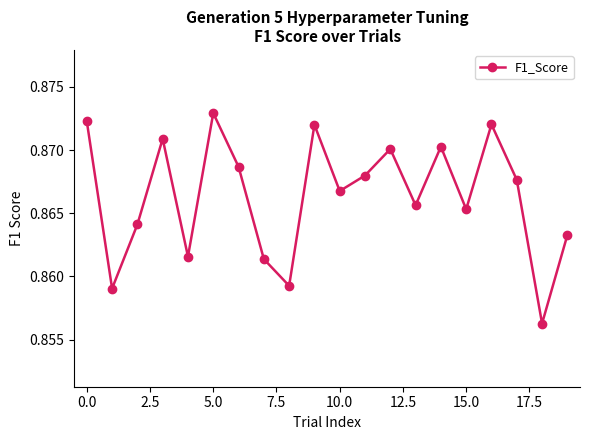

What is the sum of all values?

17.3